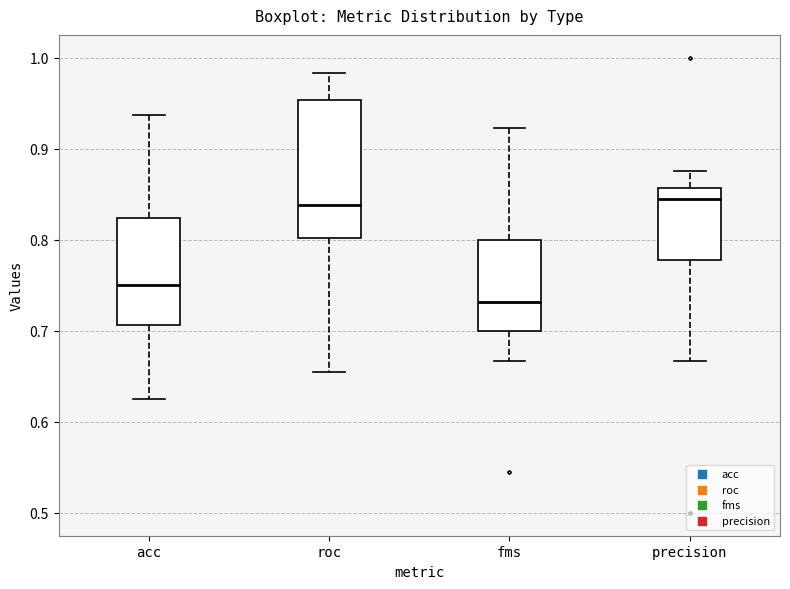

Reading left to right, transcribe this box plot: for each box, give where its median line is, the range the box spans, and where its two whiskers end, as read against the y-axis. The values are not printed on the chart, so give them approximately, as read against the axis.

acc: median 0.75, box 0.71 to 0.82, whiskers 0.63 to 0.94
roc: median 0.84, box 0.80 to 0.95, whiskers 0.65 to 0.98
fms: median 0.73, box 0.70 to 0.80, whiskers 0.67 to 0.92
precision: median 0.85, box 0.78 to 0.86, whiskers 0.67 to 0.88